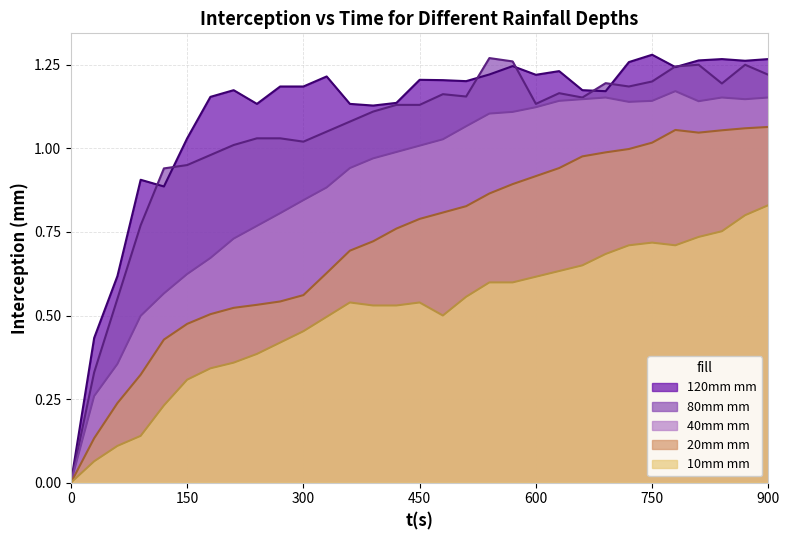

Which series has the largest total across all categories?

120mm mm